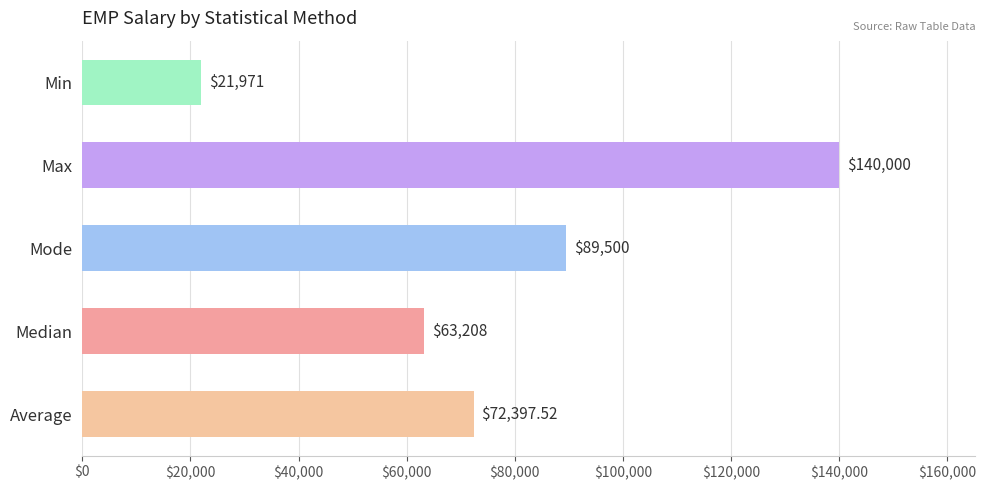

At which category does the chart reach its peak across all series?

Max